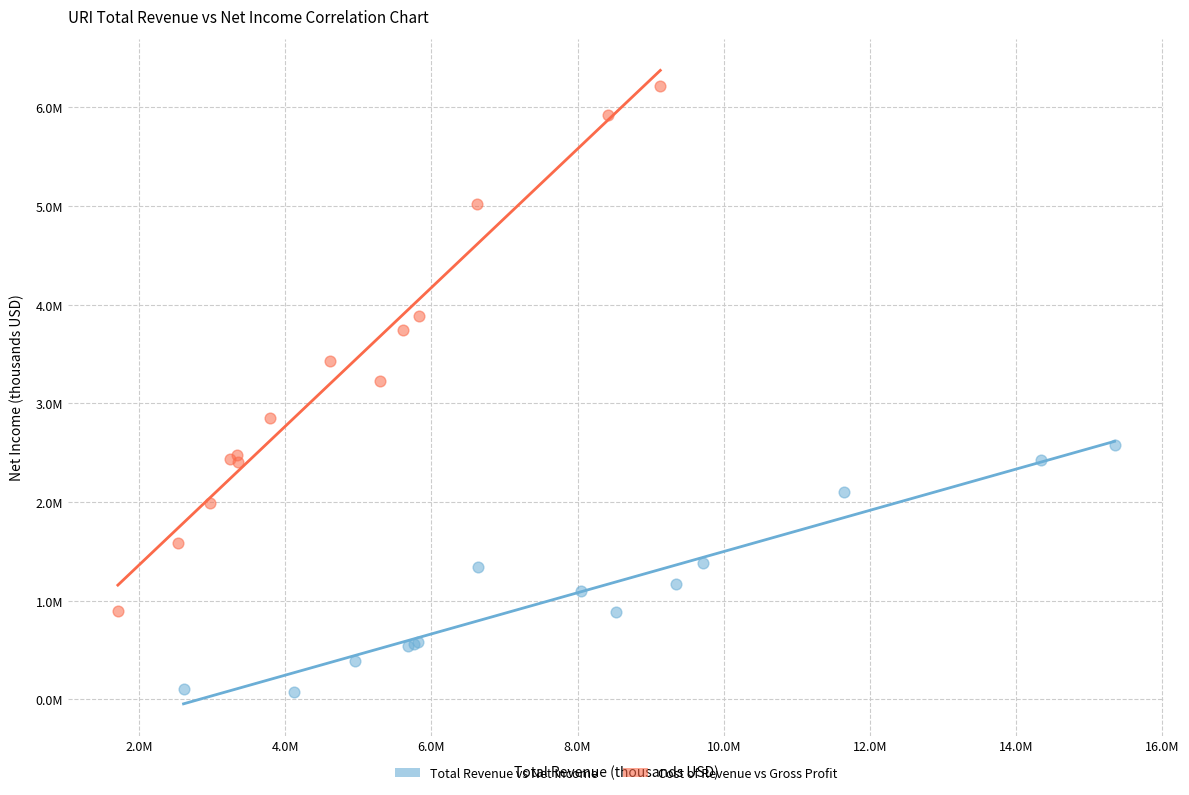

Which series reaches the maximum Y coordinate?

Cost of Revenue vs Gross Profit